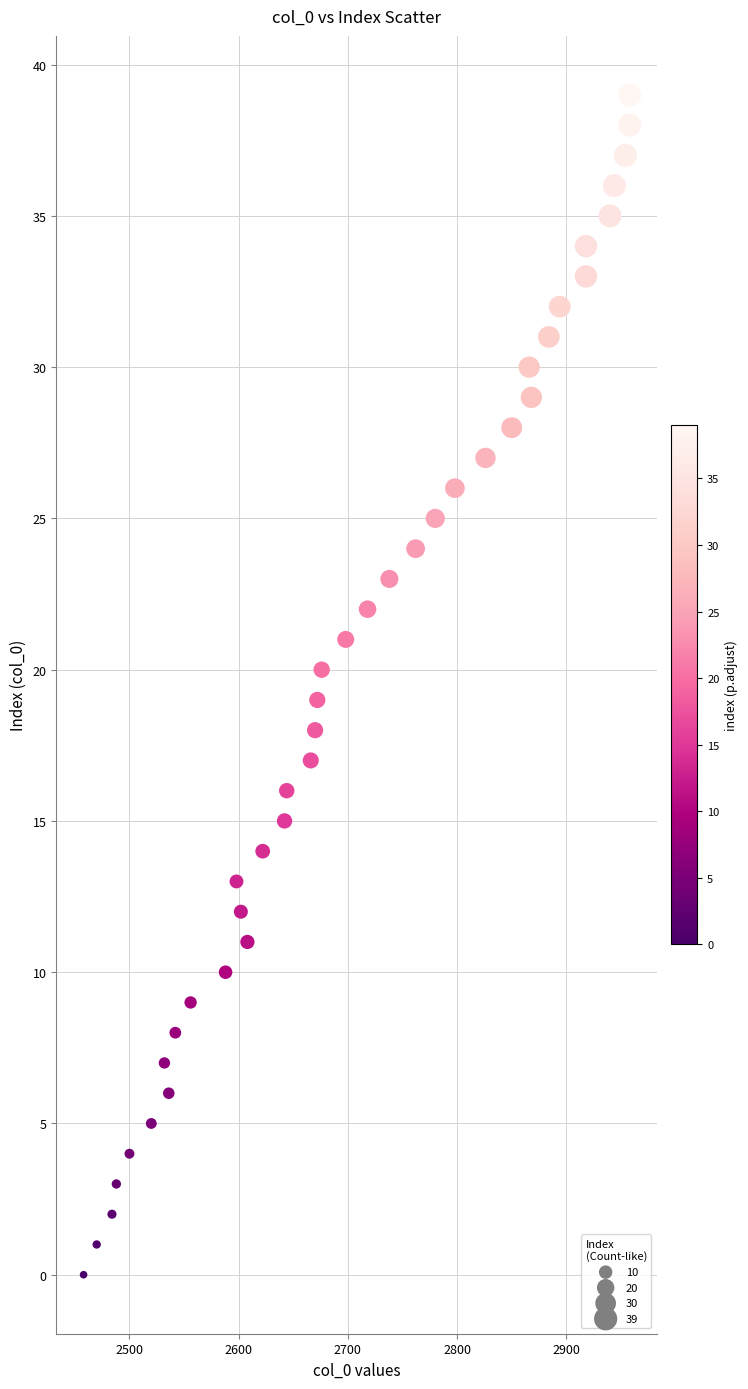

What is the range of Y values (max minus min)?

39